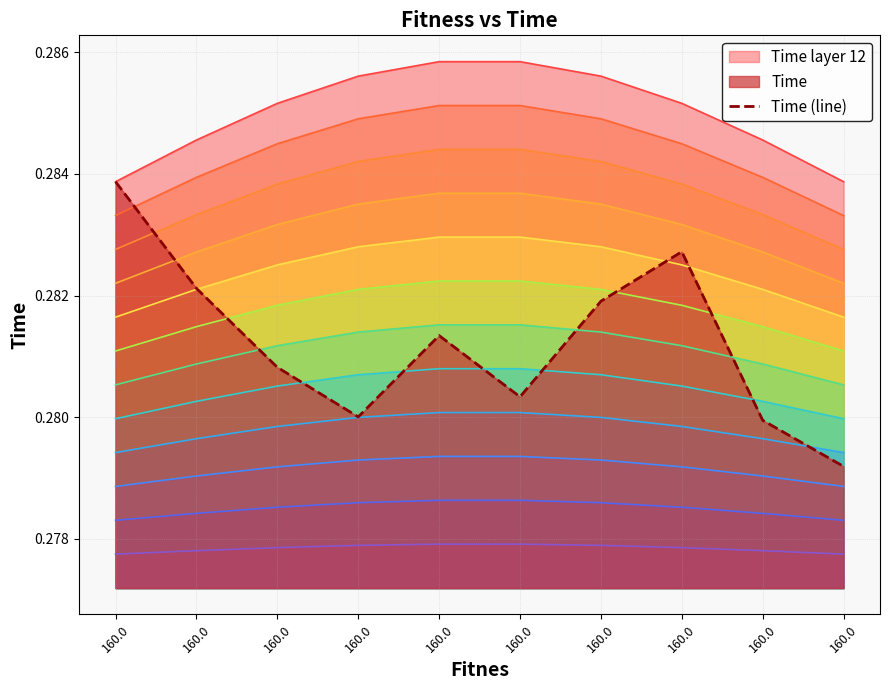

Is it true that the value at 160.0 is 0.3?

True